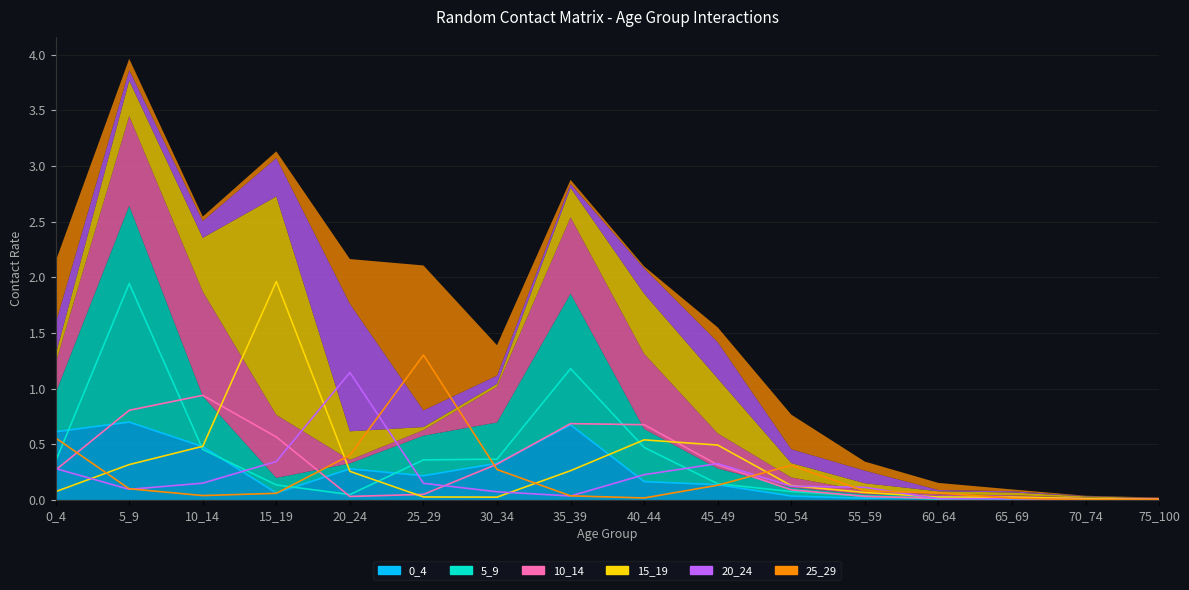

Which series has the largest total across all categories?

5_9